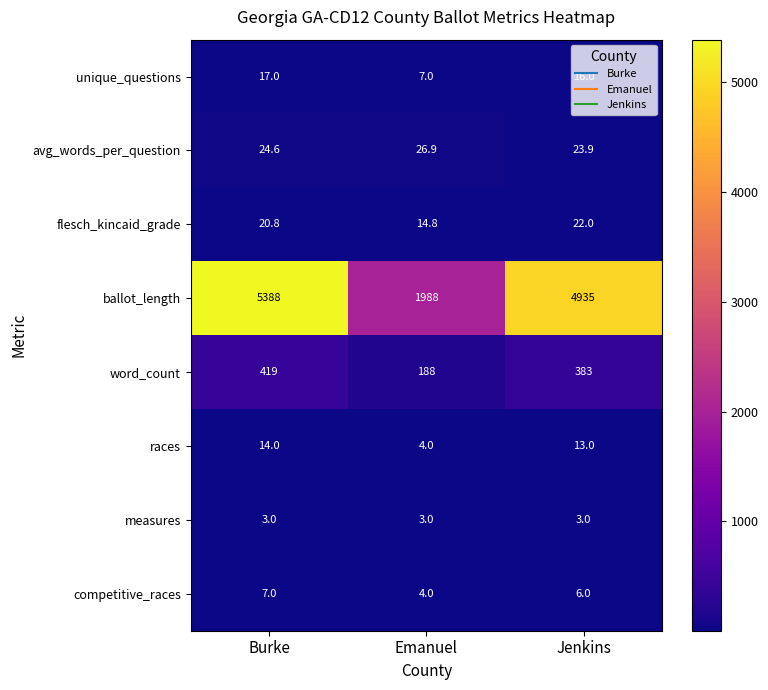

Count the number of categories in the chart.

3